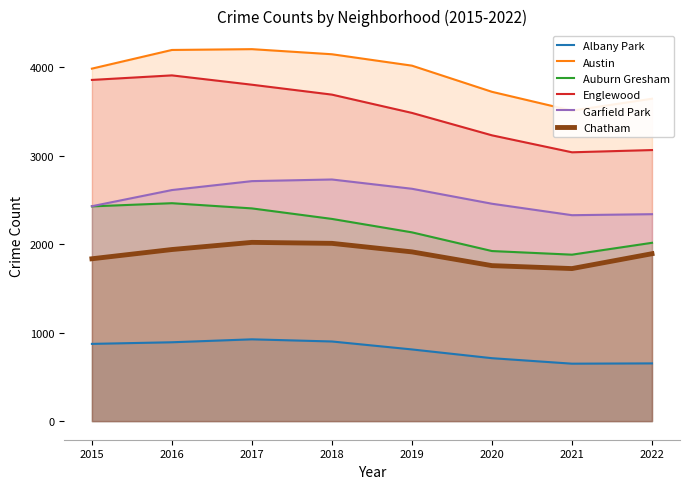

True or false: Garfield Park and Englewood intersect in this chart.

False